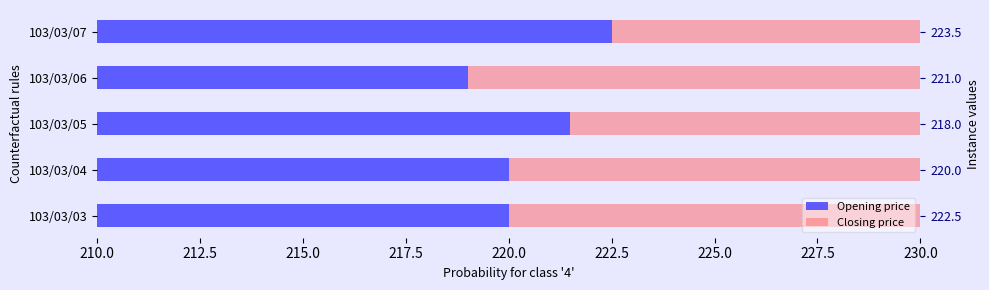

Is the value of Closing price at 103/03/06 greater than the value of Opening price at 103/03/04?

Yes